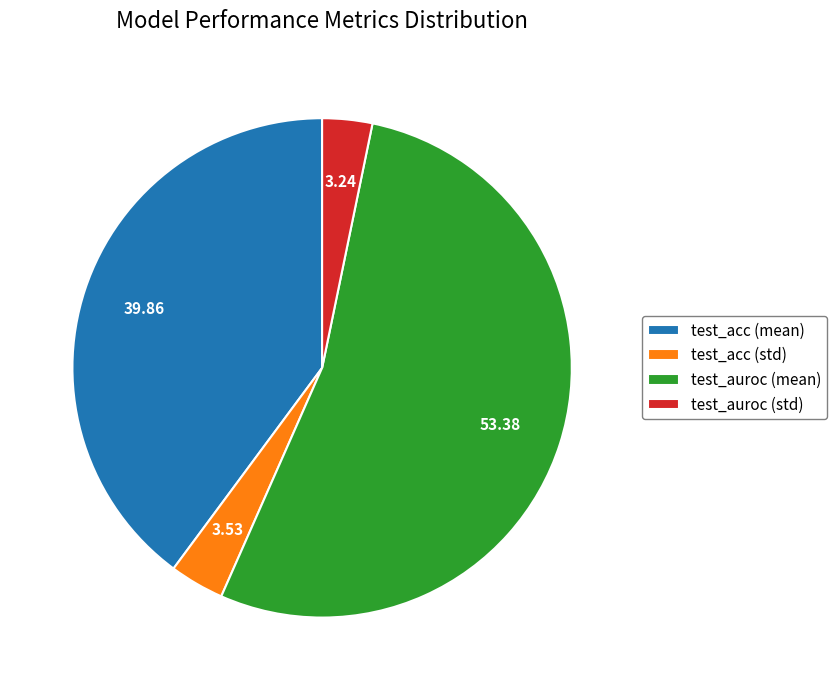

Does any single category account for the majority?

Yes